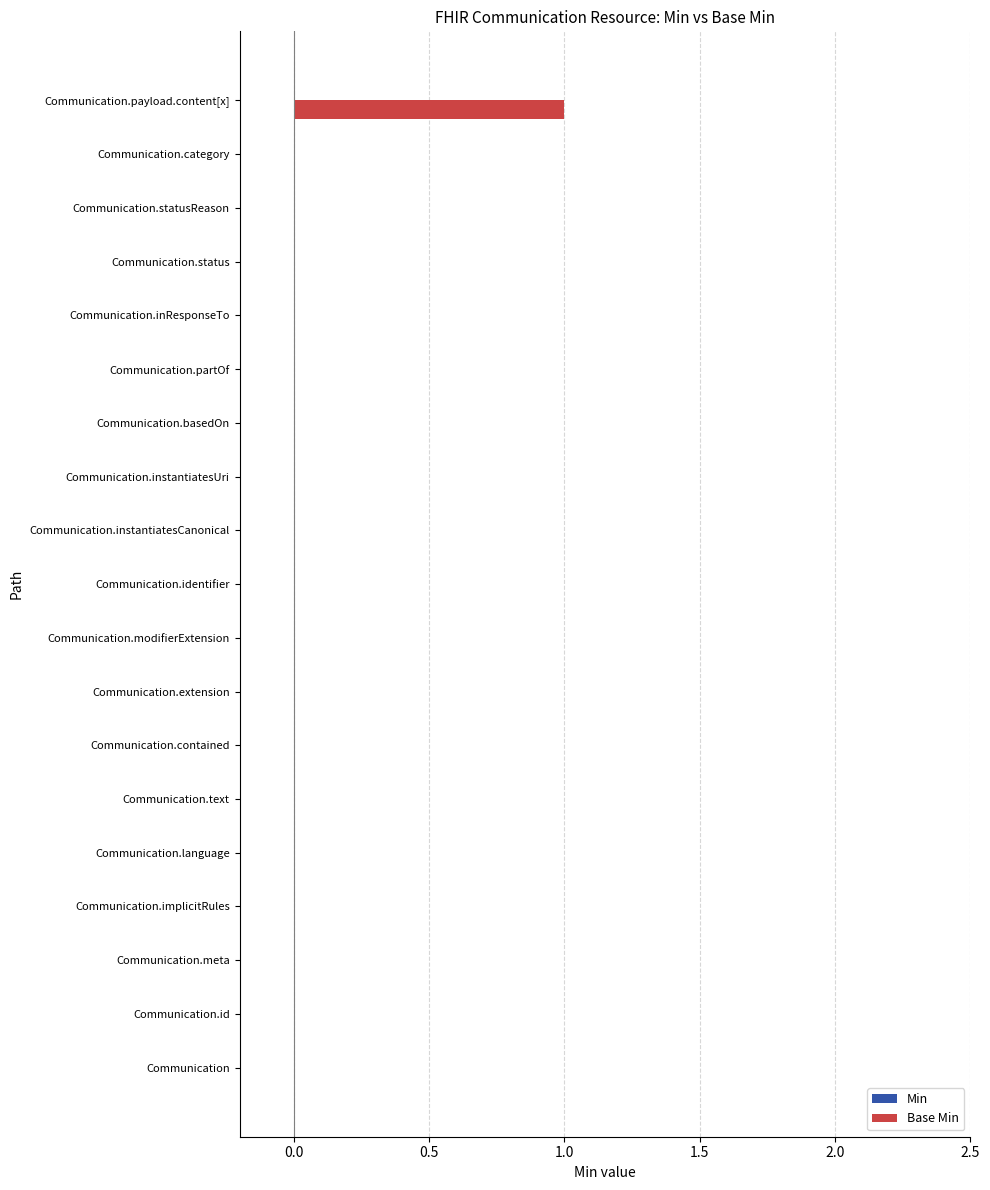

Reading bottom to top, what are all the values shown in this chart?

Communication=0	Communication.id=0	Communication.meta=0	Communication.implicitRules=0	Communication.language=0	Communication.text=0	Communication.contained=0	Communication.extension=0	Communication.modifierExtension=0	Communication.identifier=0	Communication.instantiatesCanonical=0	Communication.instantiatesUri=0	Communication.basedOn=0	Communication.partOf=0	Communication.inResponseTo=0	Communication.status=0	Communication.statusReason=0	Communication.category=0	Communication.payload.content[x]=1